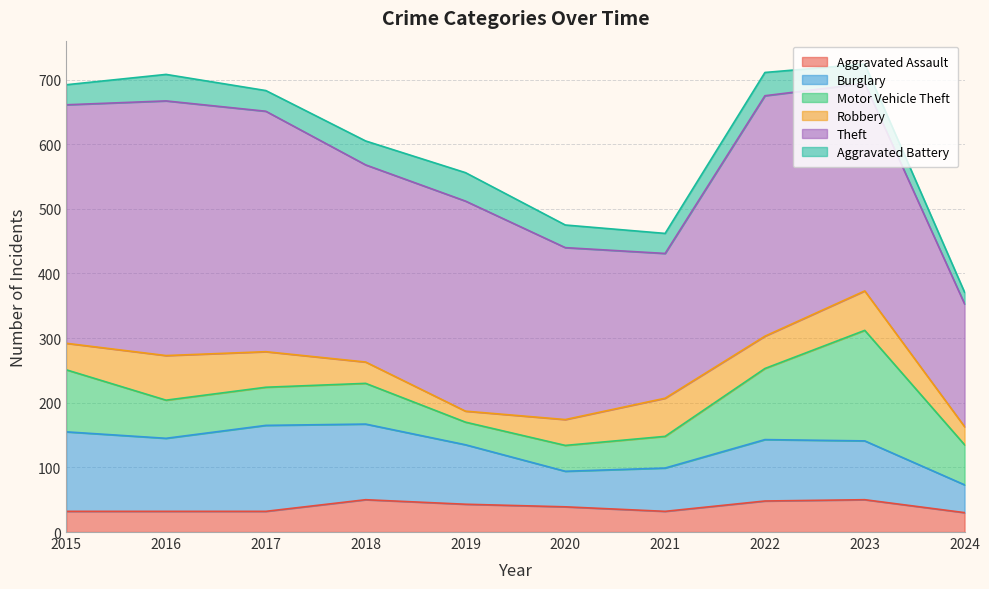

Where is Burglary nearest to the value 88?

2023